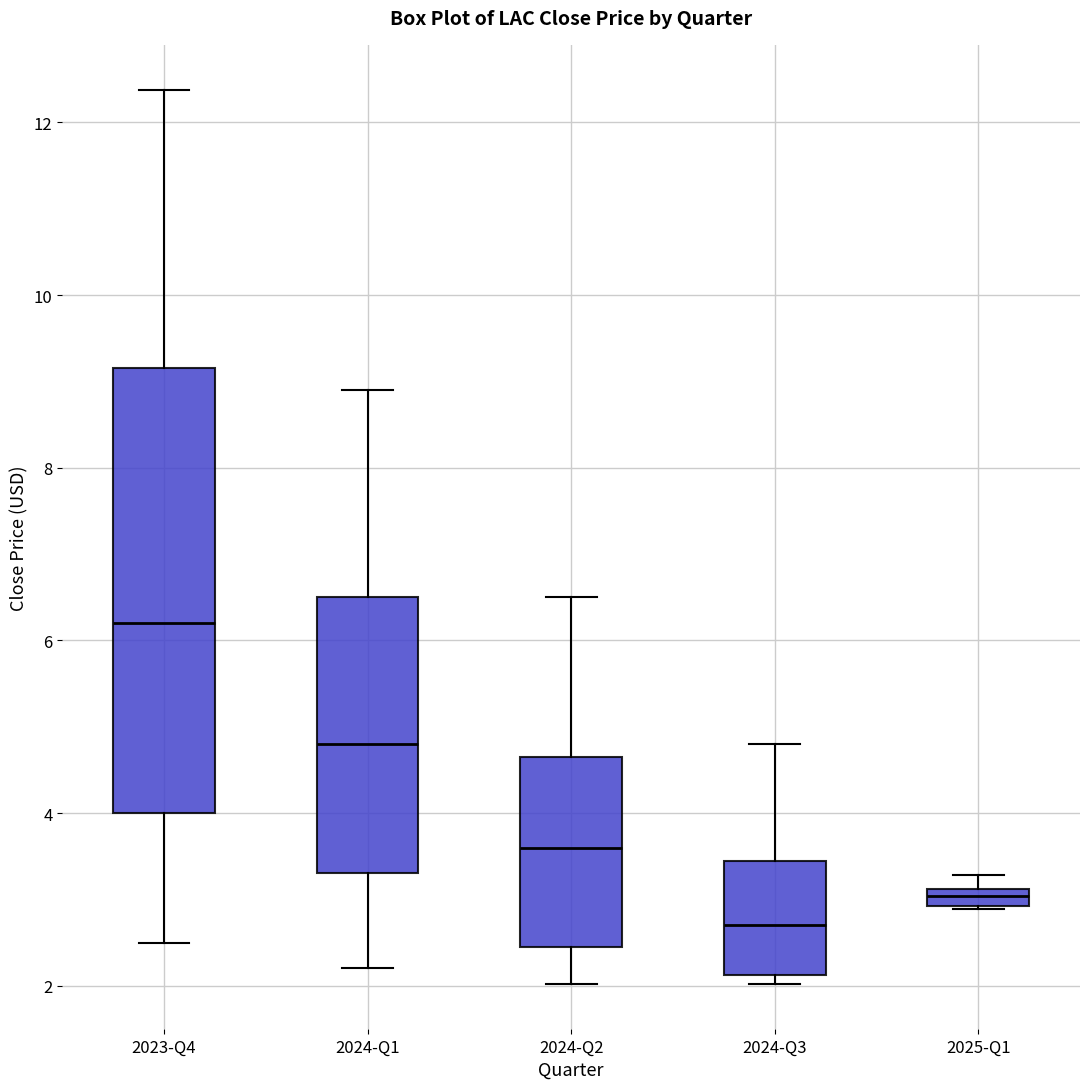

Which box's median line is the lowest?

2024-Q3